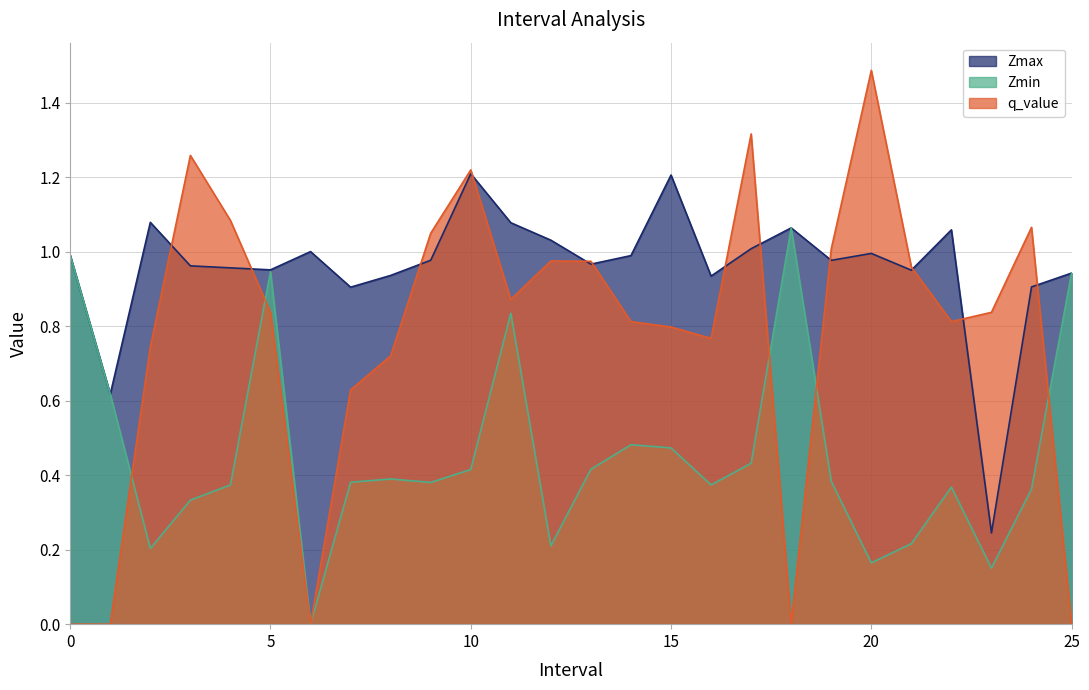

What is the sum of the q_value values at 14.0 and 24.0?

1.9